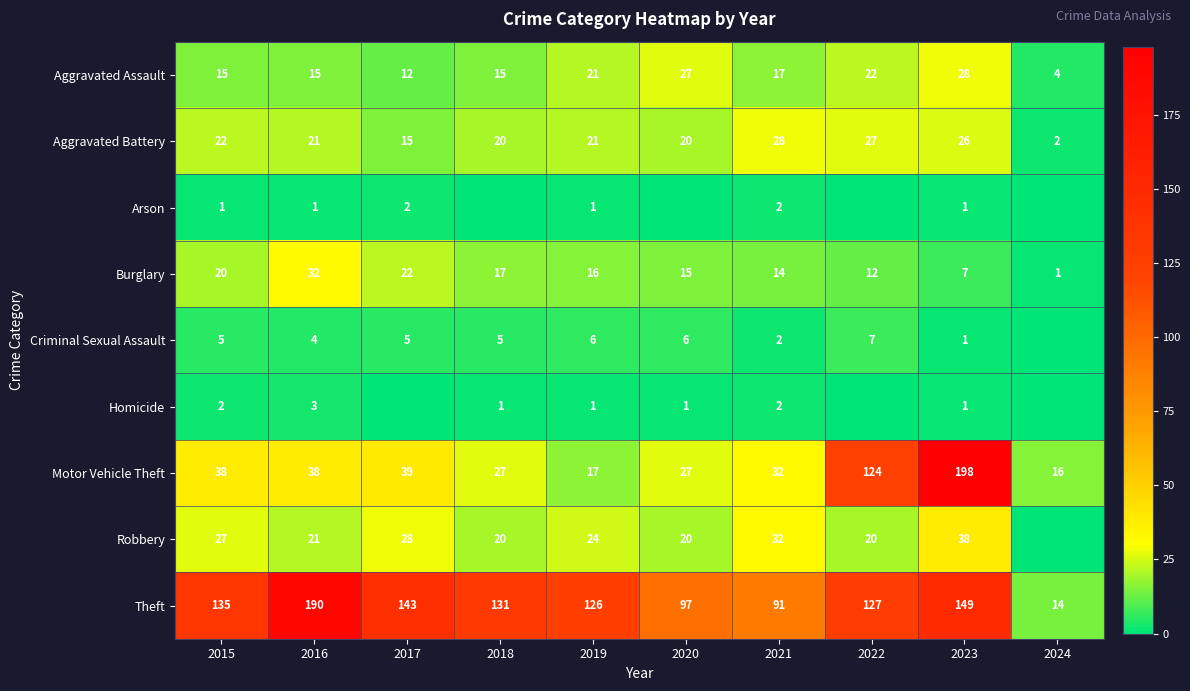

What is the difference between the Burglary values at 2023 and 2024?

6